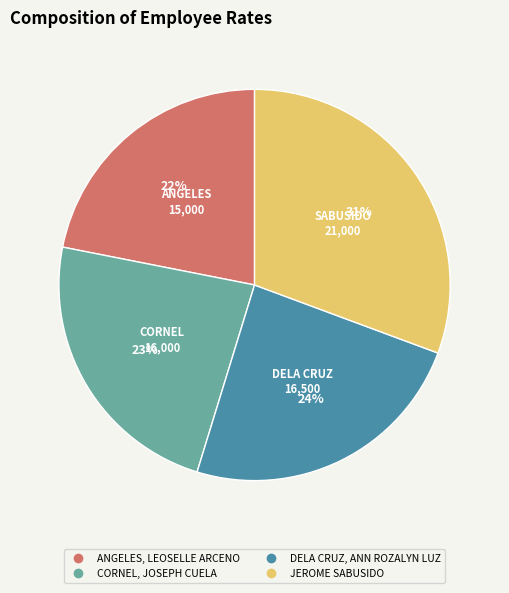

What is the ratio of the value at ANGELES, LEOSELLE ARCENO to the value at JEROME SABUSIDO?

0.7